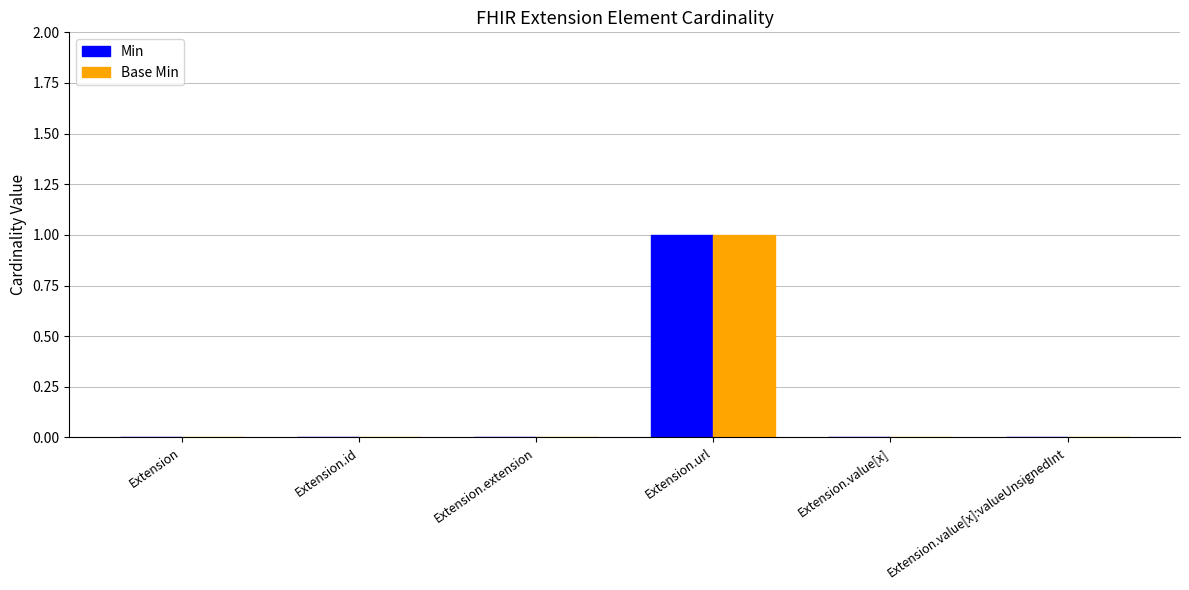

At which category does the chart reach its peak across all series?

Extension.url